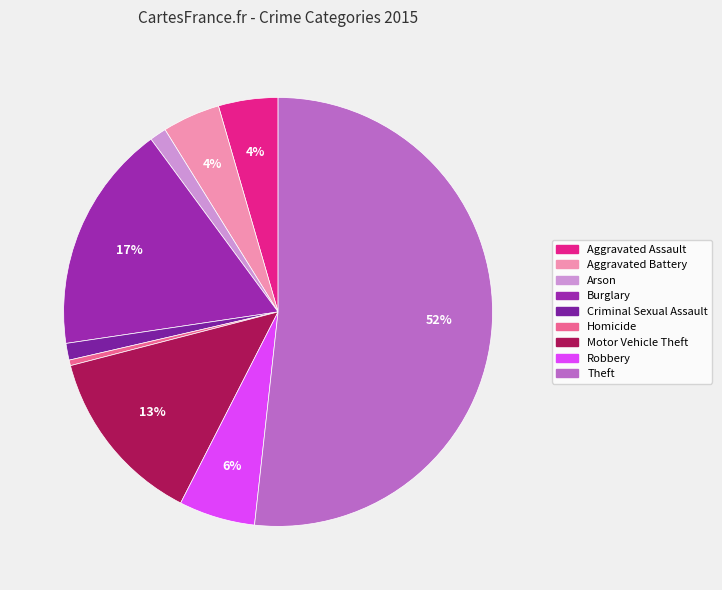

To the nearest percent, what portion does Aggravated Battery represent?

4%